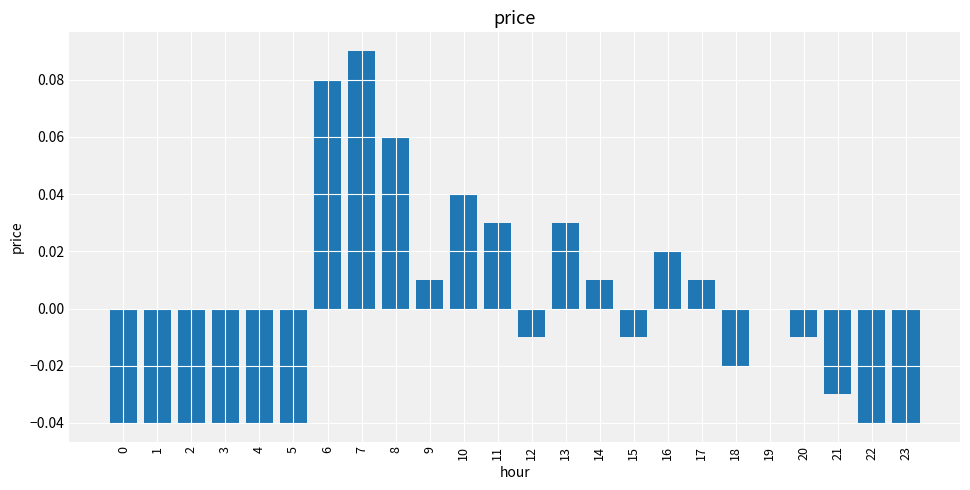

What is the change in value from 3 to 10?

+0.1